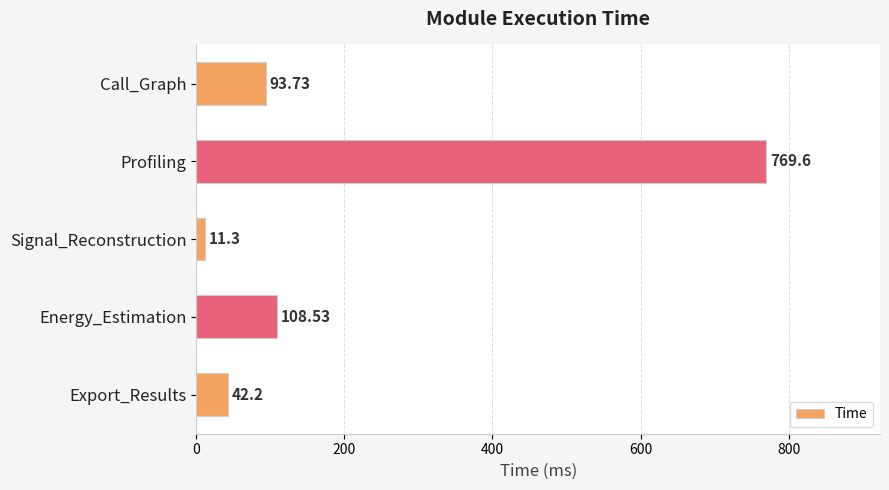

Rank the categories by value from highest to lowest.

Profiling, Energy_Estimation, Call_Graph, Export_Results, Signal_Reconstruction